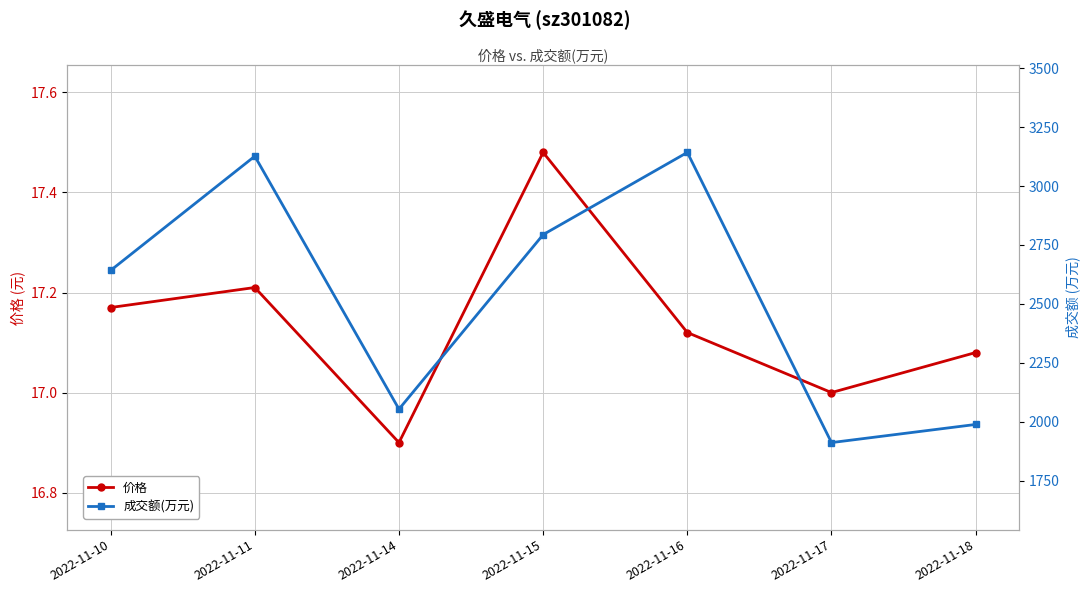

How many lines are shown in the chart?

2